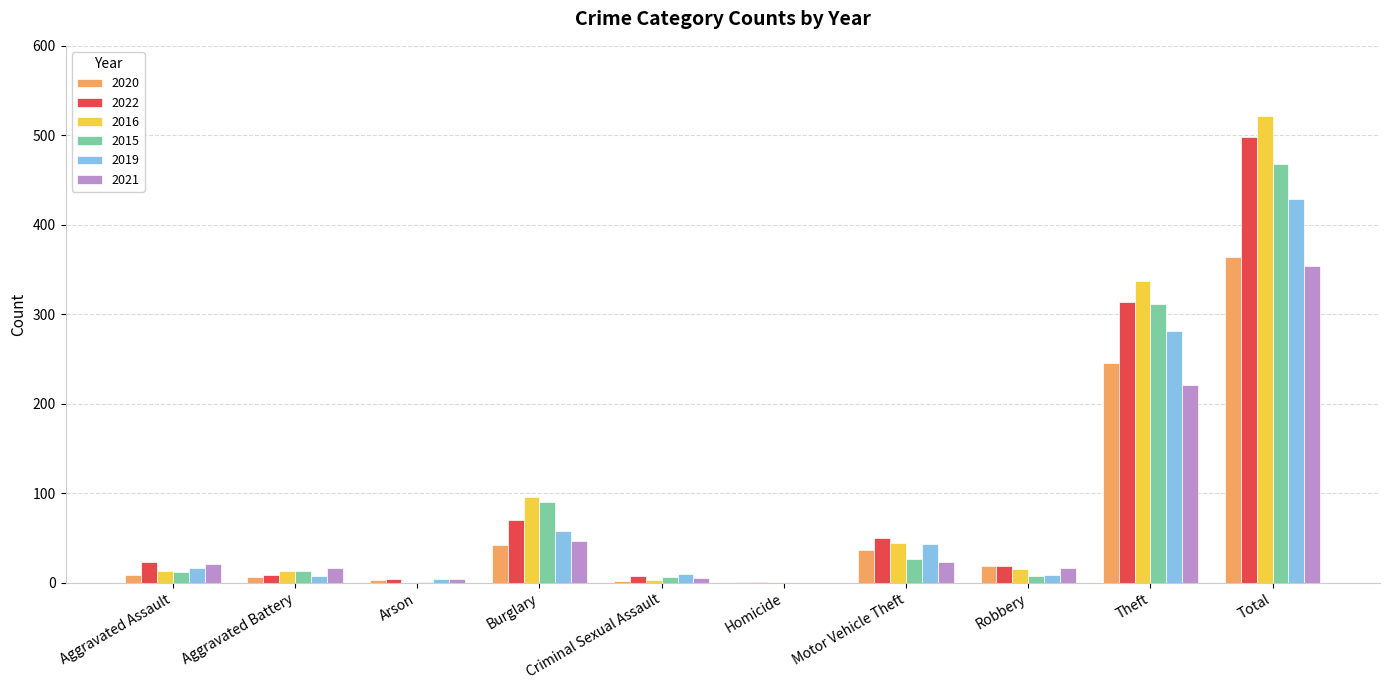

What is the highest value of the 2021 series?

354